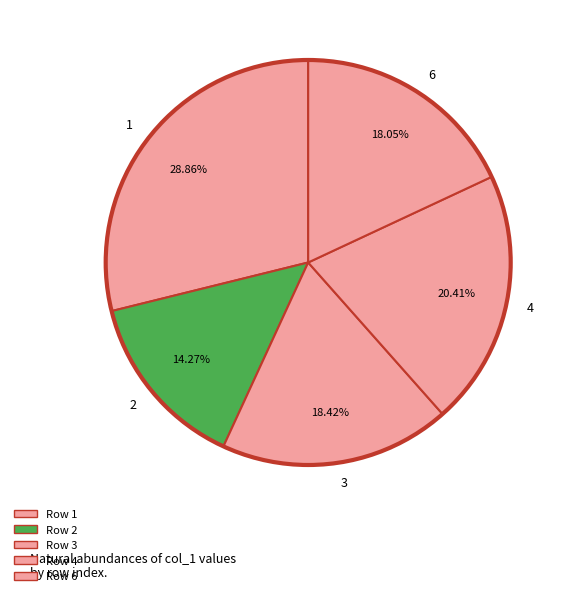

Approximately how many times larger is the value at 6 compared to 3?

1.0